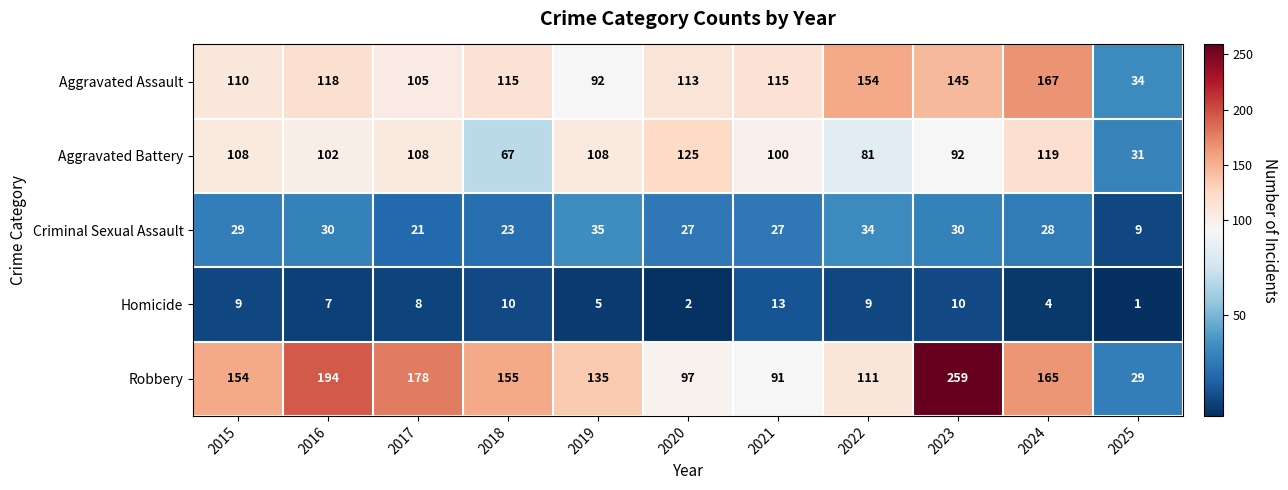

At which label does Homicide first exceed 8?

2015